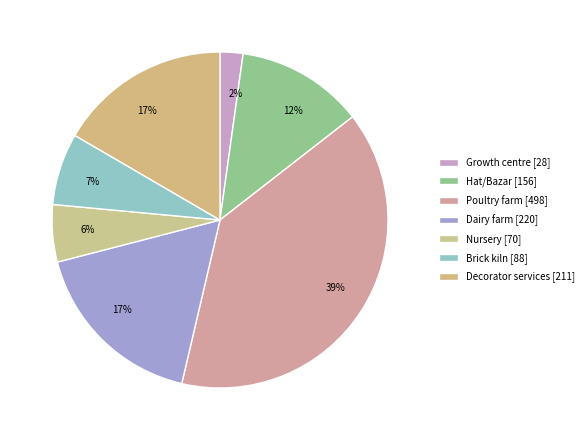

To the nearest percent, what portion does Decorator services [211] represent?

17%